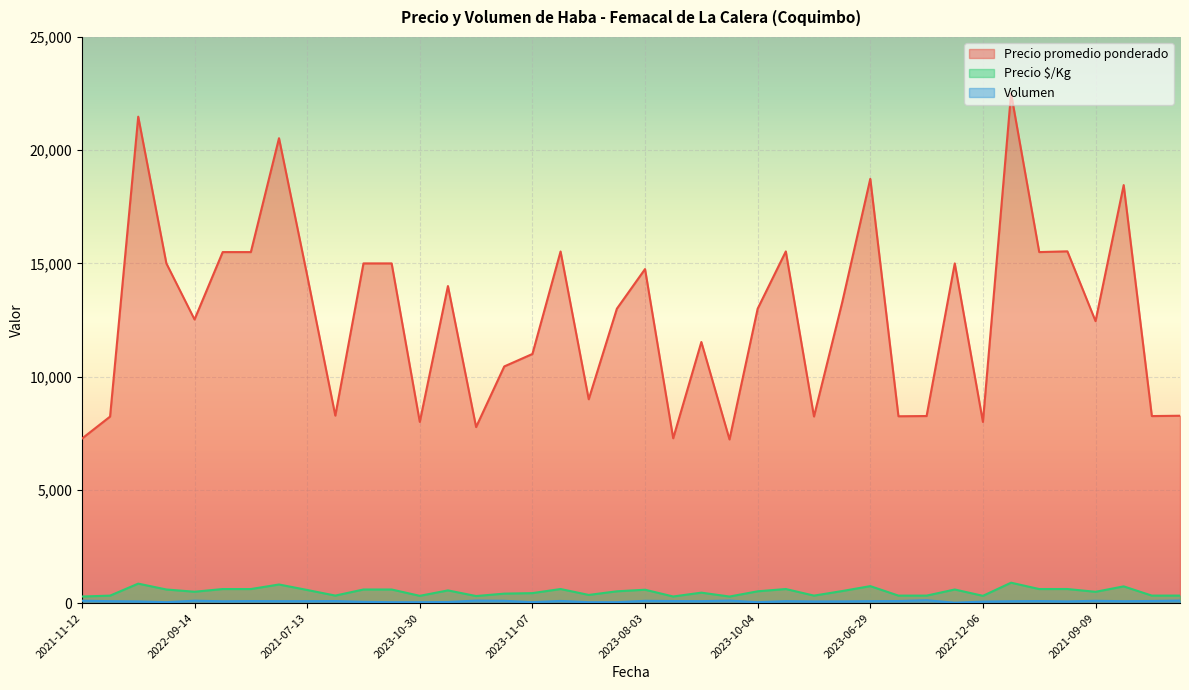

True or false: Precio $/Kg and Volumen cross at least once.

False